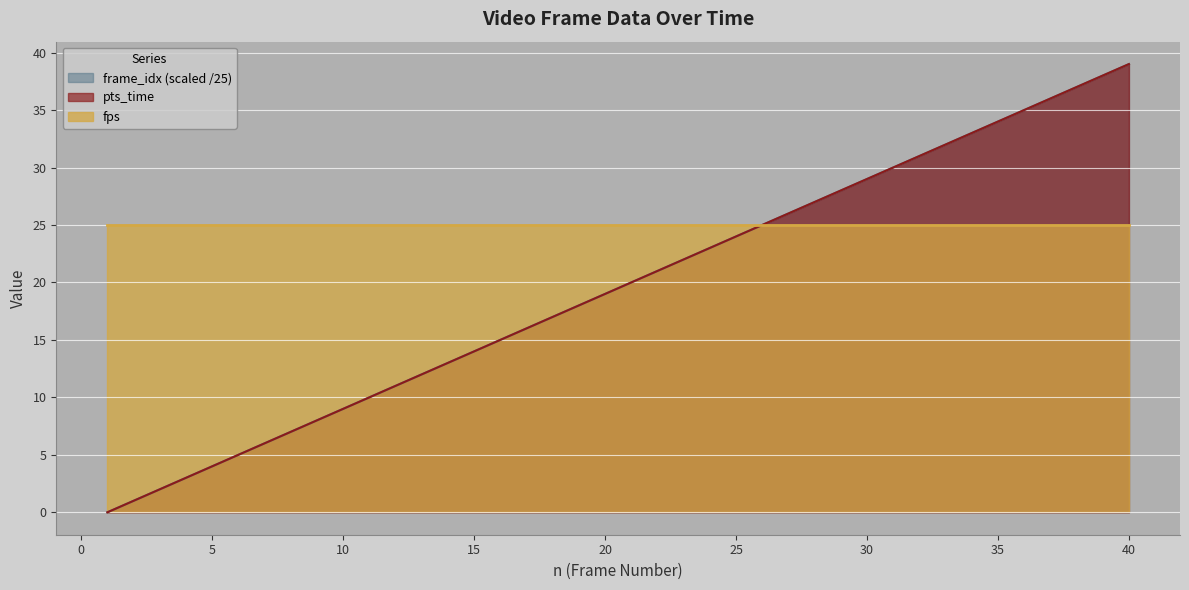

What is the sum of the frame_idx values at 29 and 5?

32